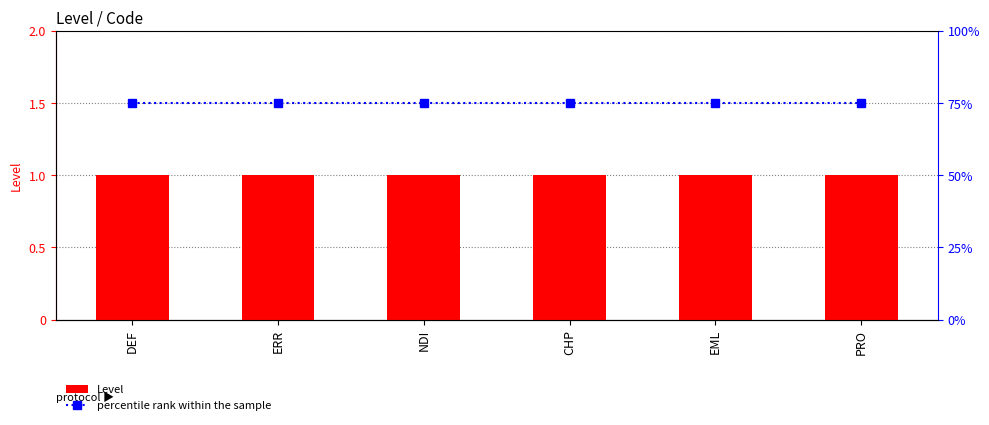

Reading right to left, extract all data points from this chart.

Level: 1	1	1	1	1	1
percentile rank within the sample: 75	75	75	75	75	75